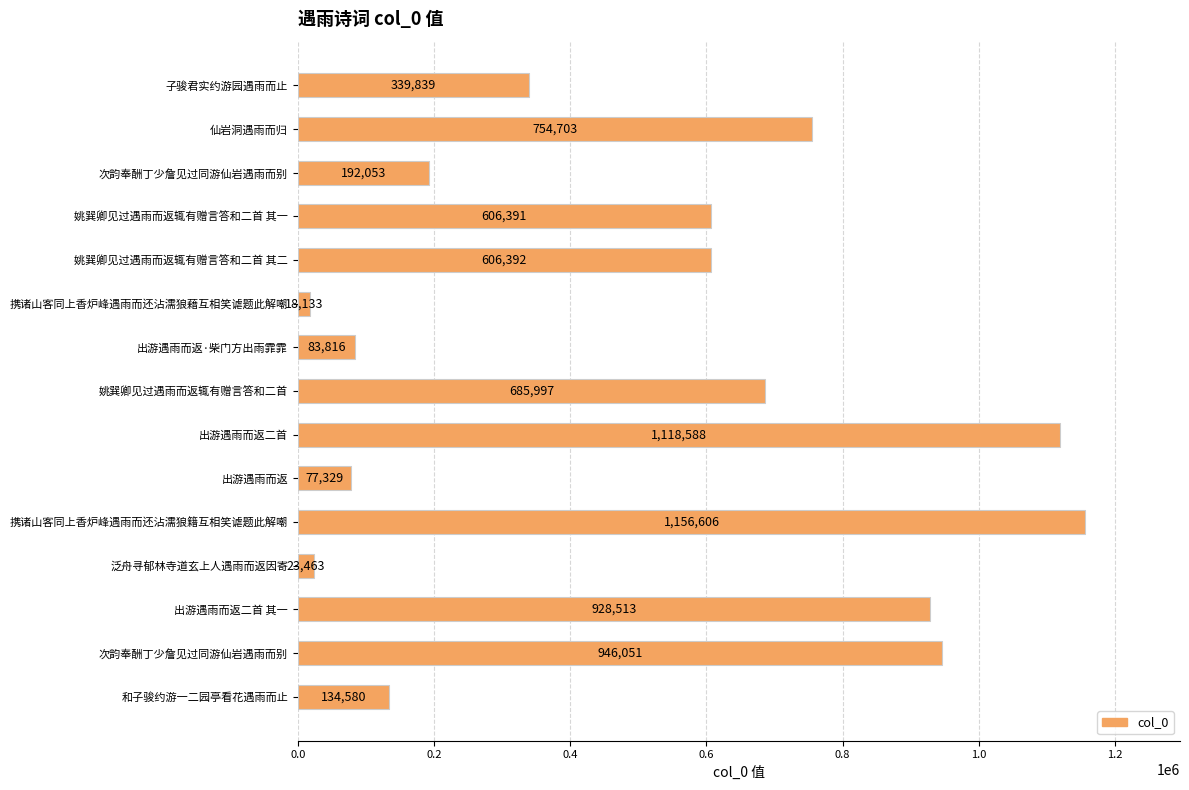

How many data points are less than 606391?

7